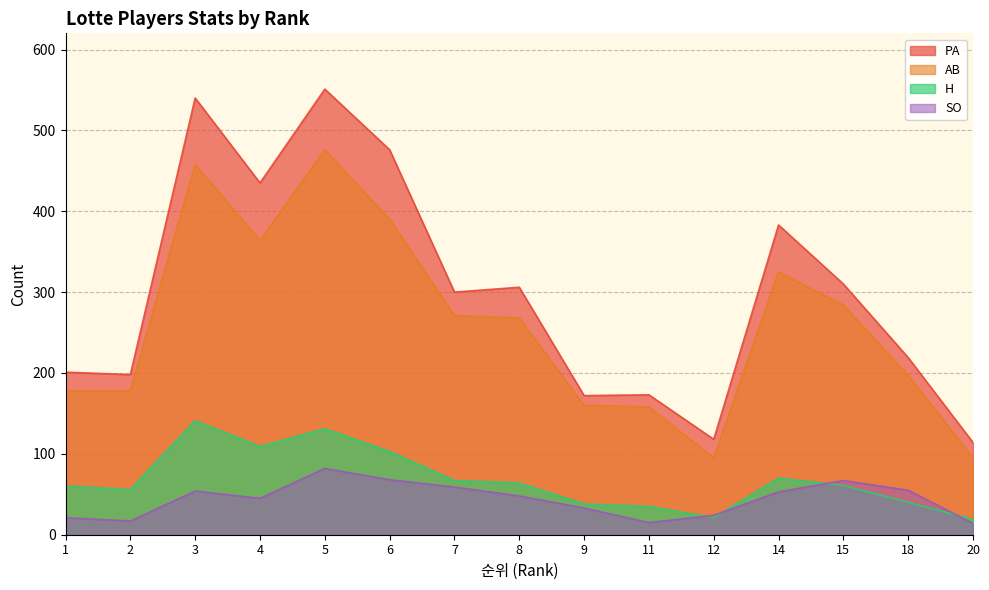

What is the difference between the maximum and minimum values in the H series?

122